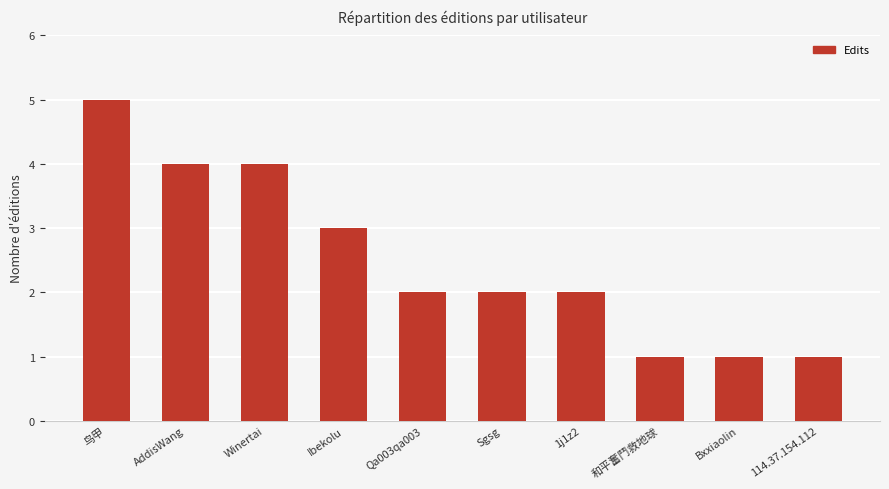

Is it true that the value at 114.37.154.112 is 0?

False